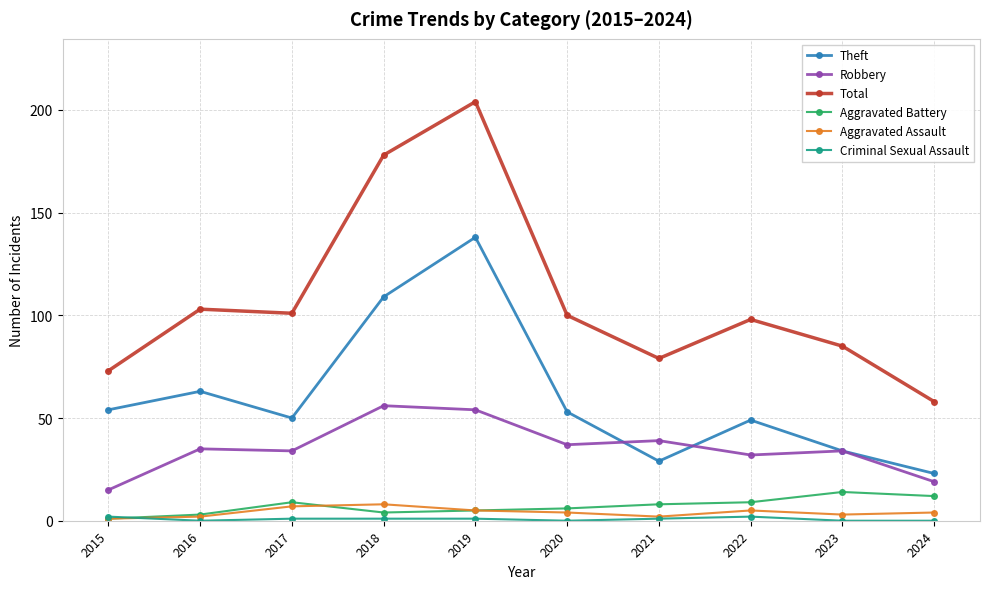

Where is the first local maximum for Theft?

2016